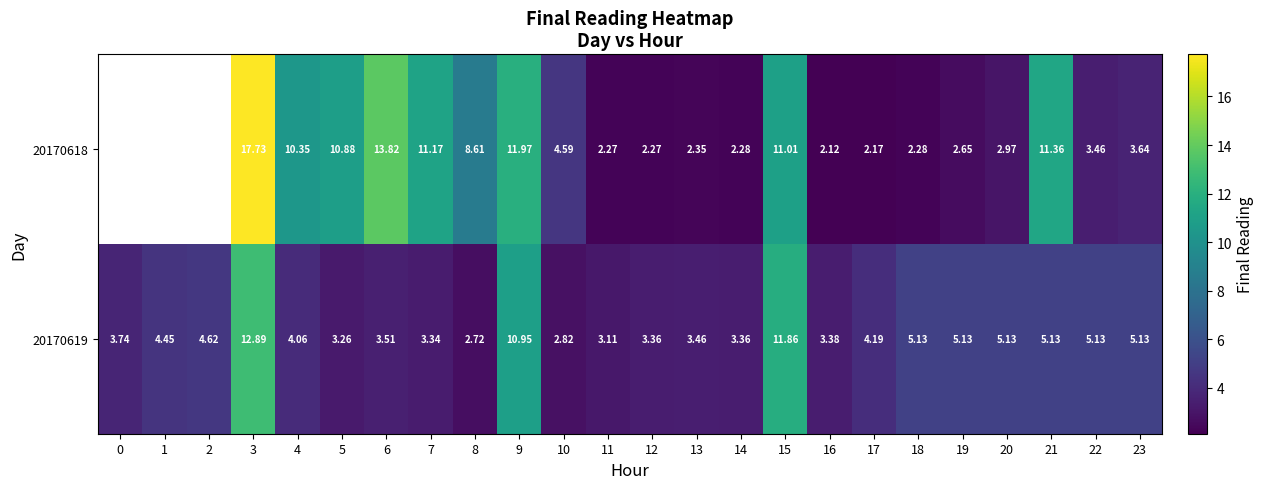

Is the value of 20170619 at 16 greater than the value of 20170618 at 6?

No